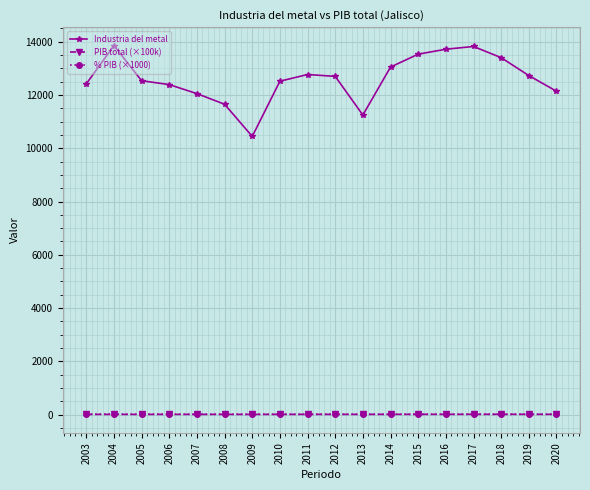

Which series has the largest total across all categories?

Industria del metal